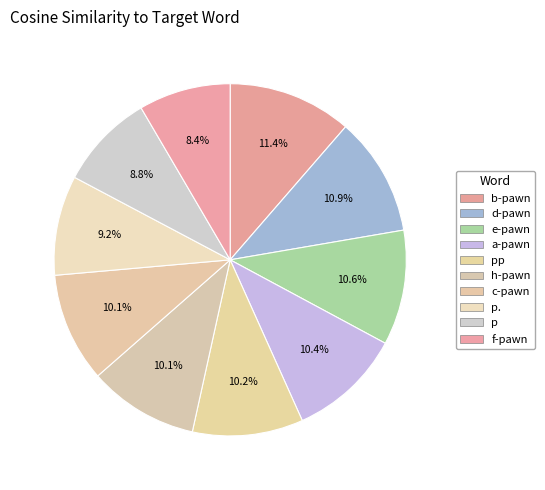

To the nearest percent, what portion does e-pawn represent?

11%